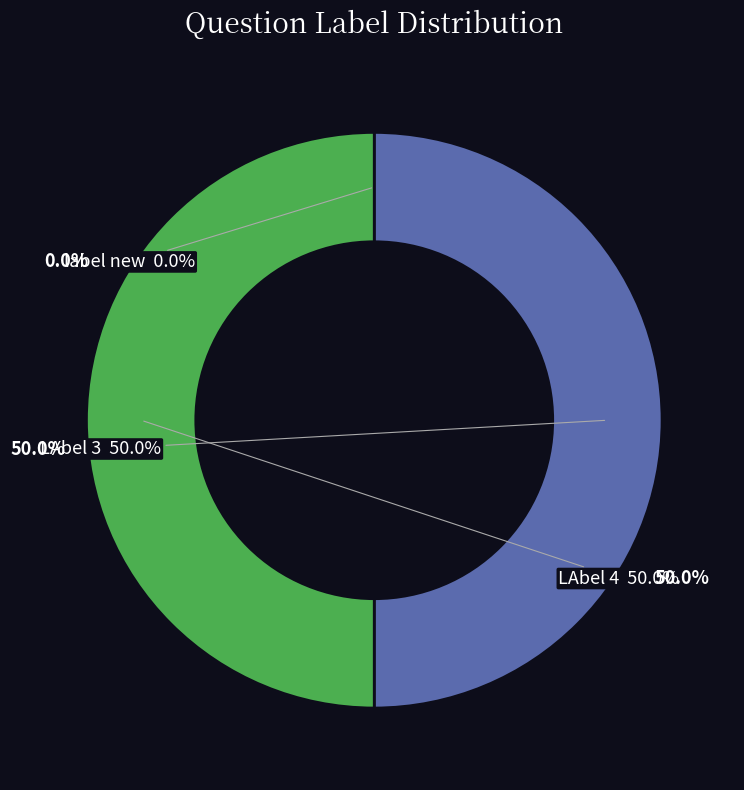

Is there any slice that represents more than half of the pie?

No